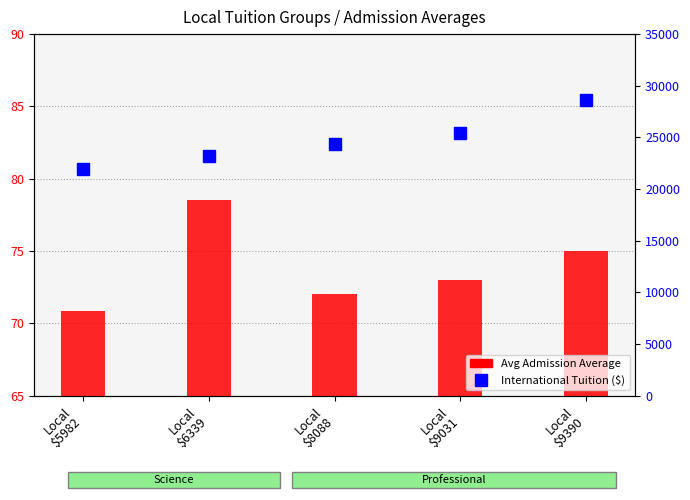

The value of Avg Admission Average at Local
$9390 is 128.3. True or false?

False